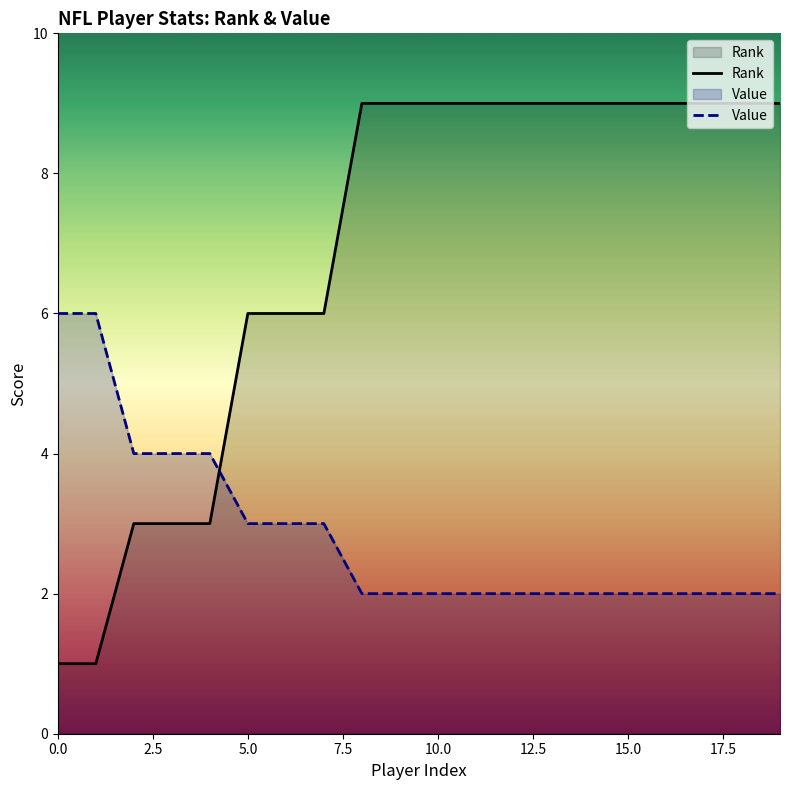

At 10.0, list the series in order from smallest to largest.

Value, Rank